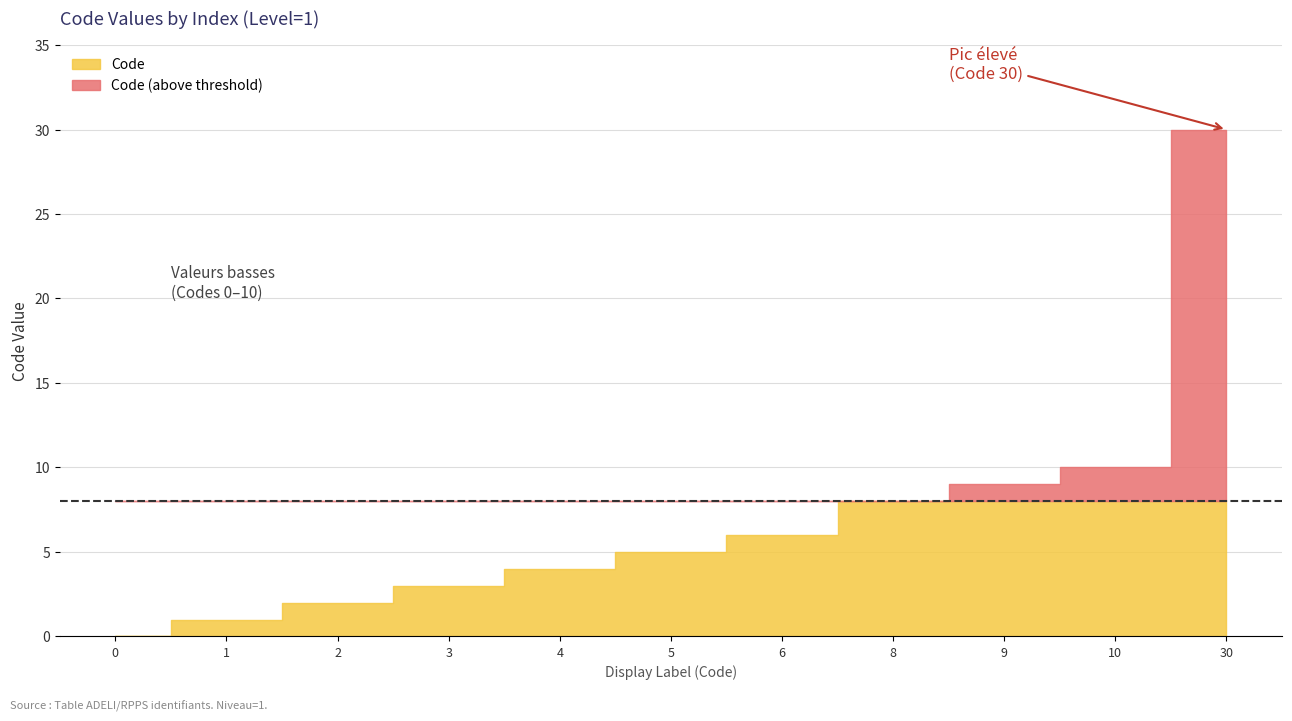

What is the maximum value shown in the chart?

30